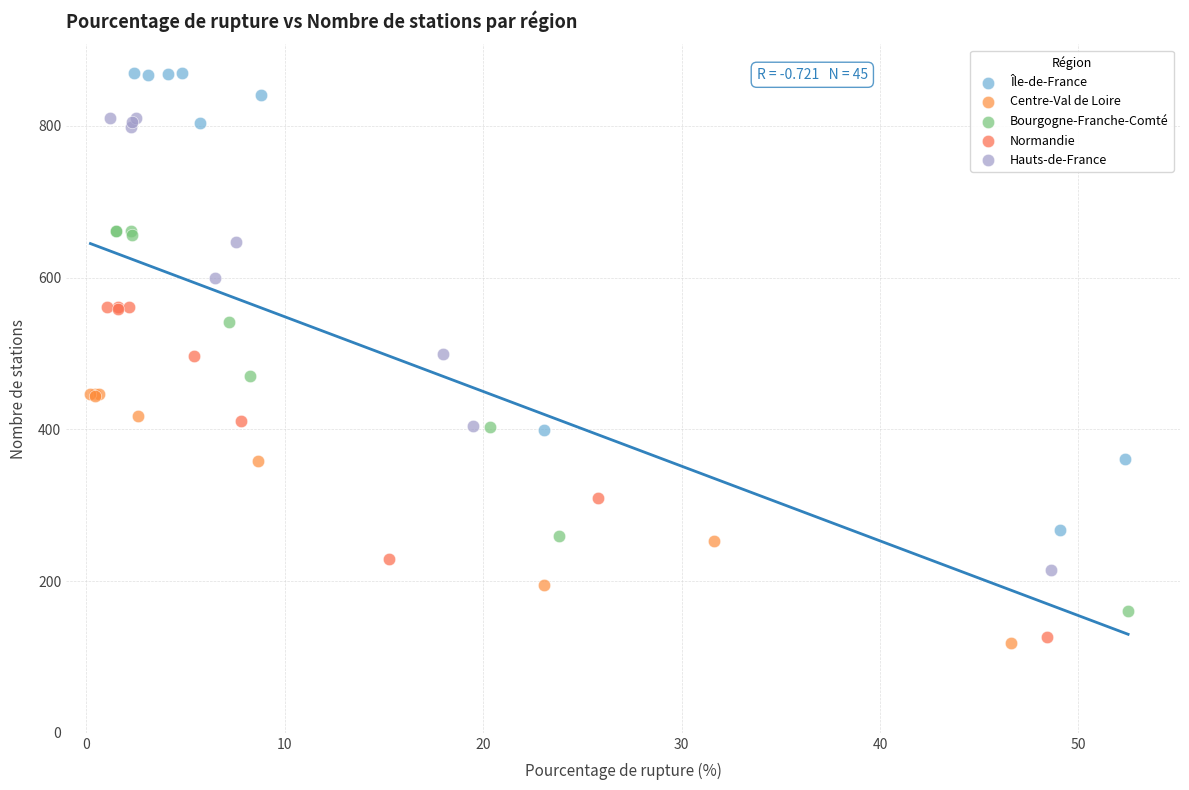

Which series contains the highest Y value?

Île-de-France